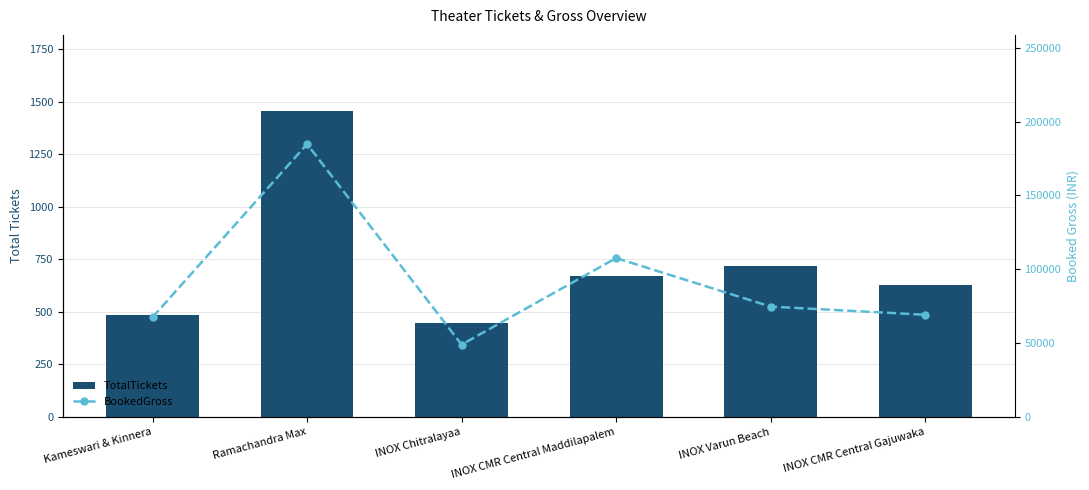

The value of TotalTickets at INOX Varun Beach is 717. True or false?

True